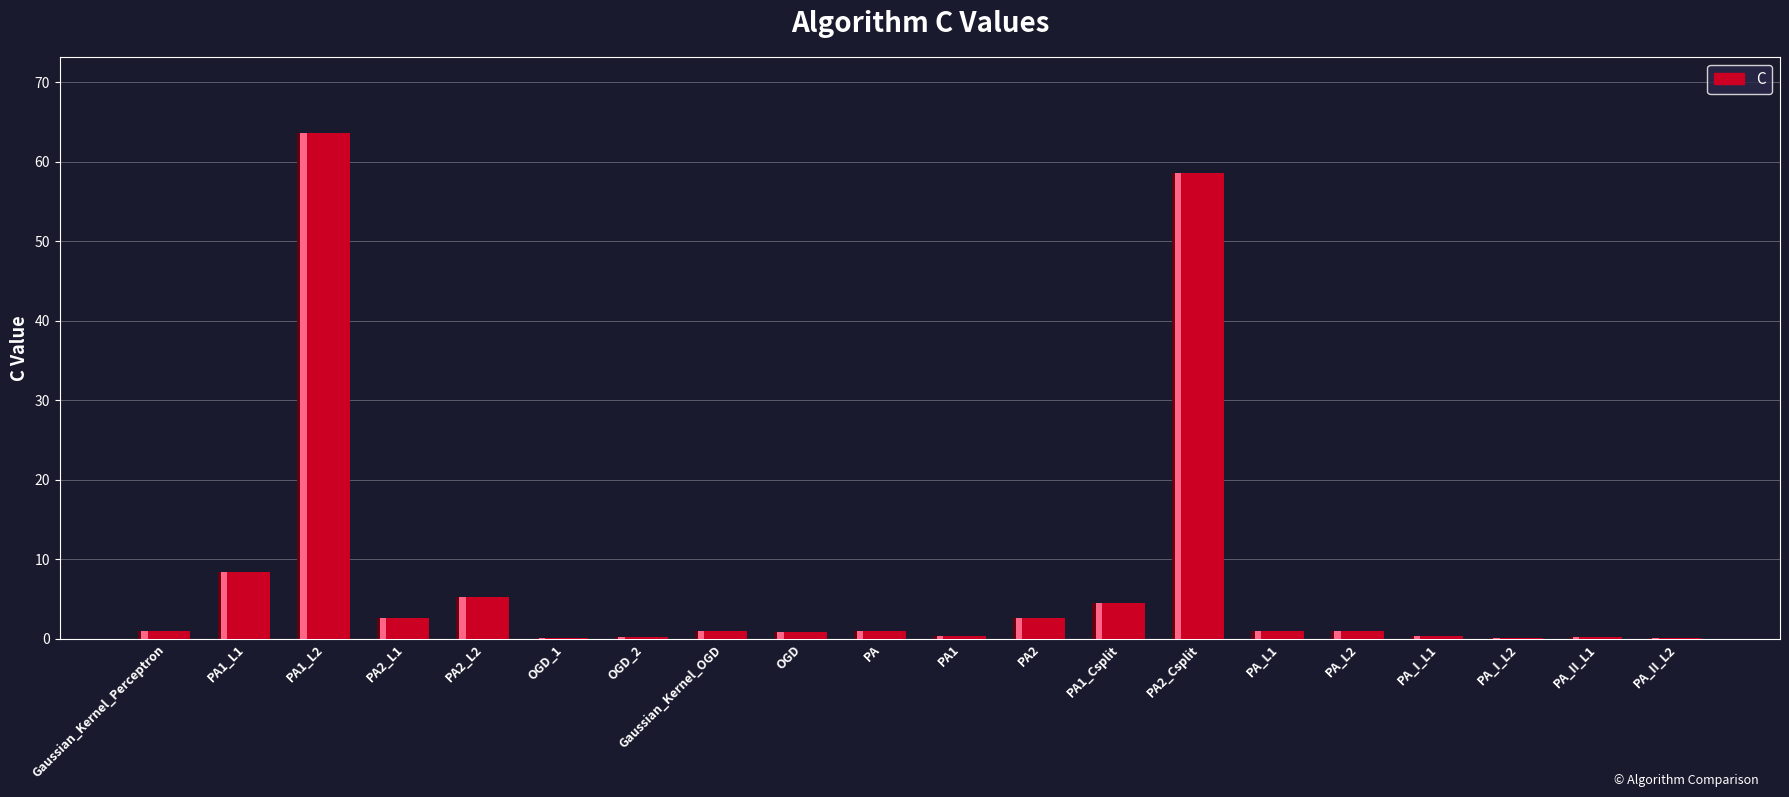

How many series are shown in this chart?

1